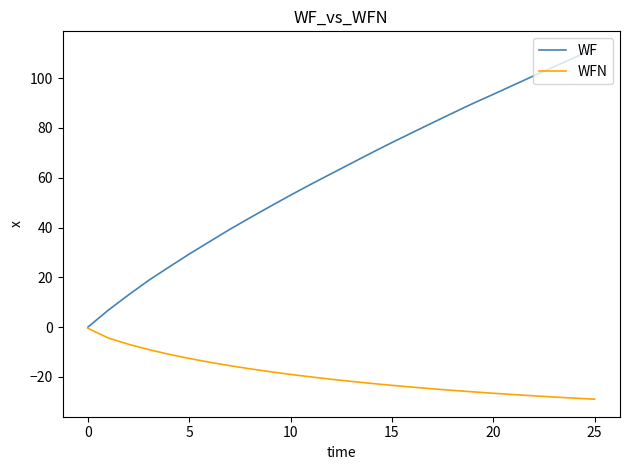

Rank the series by their average value, from highest to lowest.

WF, WFN